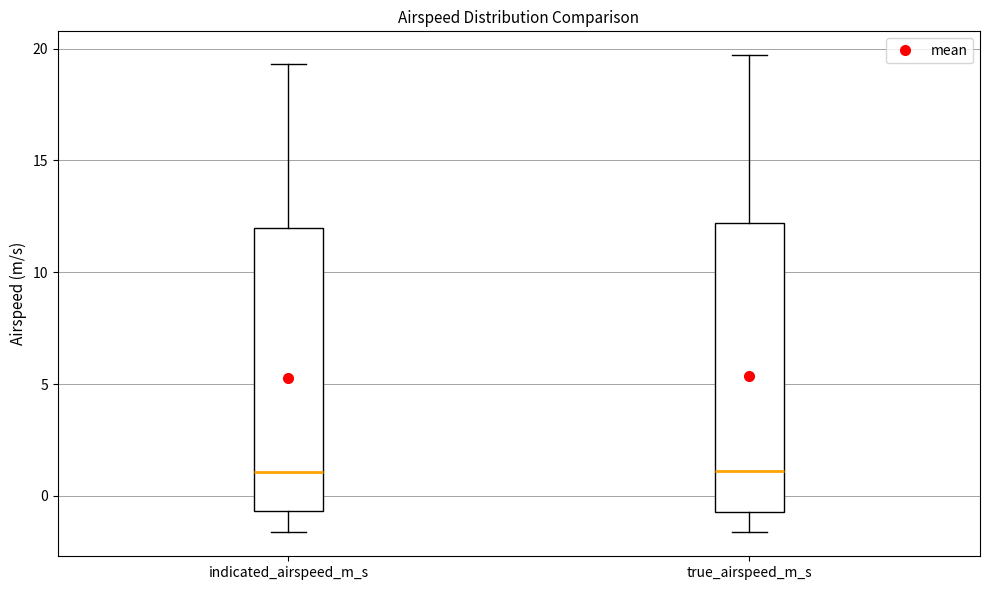

Reading left to right, read every box against the y-axis: the position of its median line, the range the box covers, and the ends of its whiskers. The values are not printed on the chart, so give them approximately, as read against the axis.

indicated_airspeed_m_s: median 1.0, box -0.5 to 12.0, whiskers -1.5 to 19.5
true_airspeed_m_s: median 1.0, box -0.5 to 12.0, whiskers -1.5 to 19.5